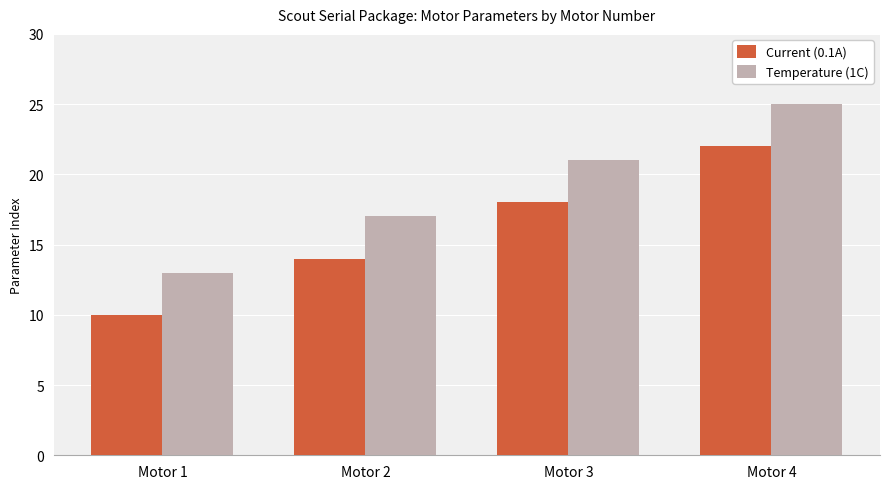

Is it true that Current (0.1A) equals 27 at Motor 3?

False